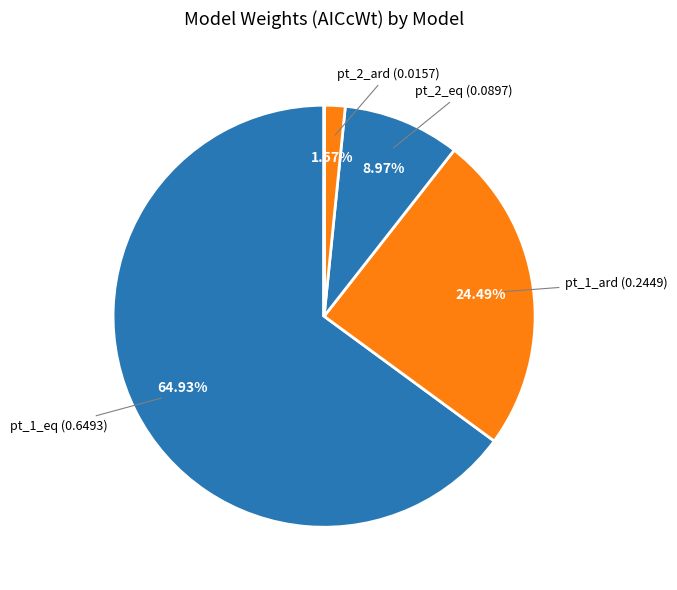

Which category accounts for the majority?

pt_1_eq